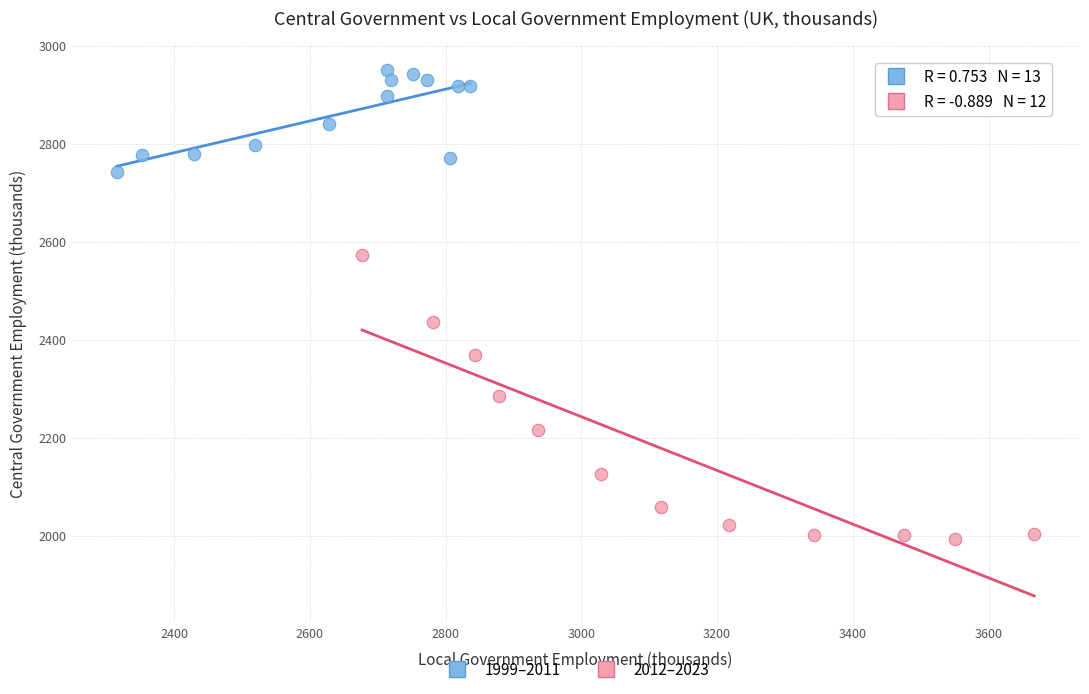

Which series reaches the minimum Y coordinate?

2012–2023